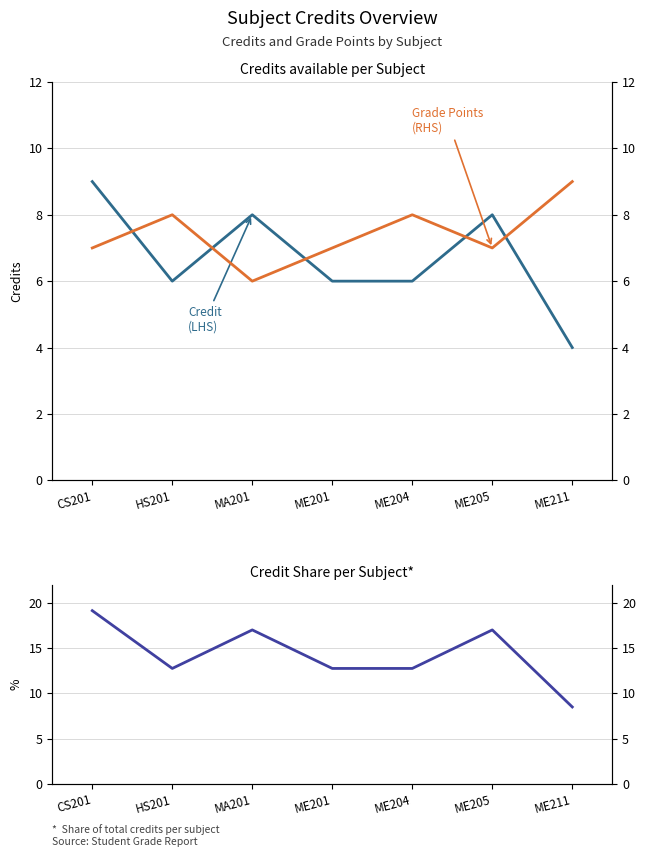

True or false: Grade Points (RHS) and Credit Share (%) cross at least once.

True